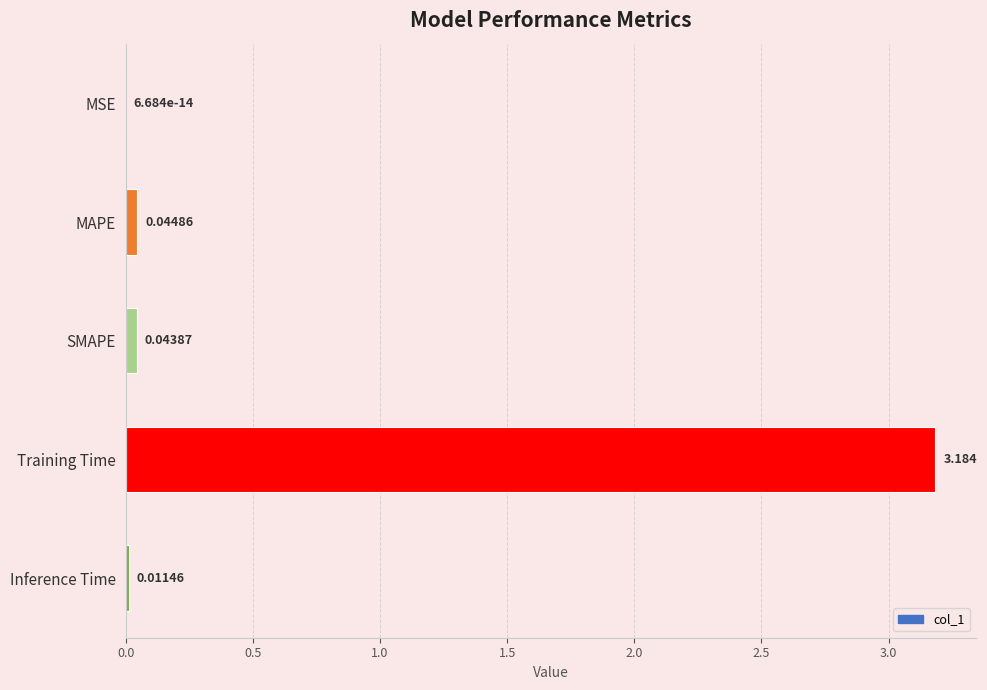

Where is the data nearest to the value 1?

MAPE